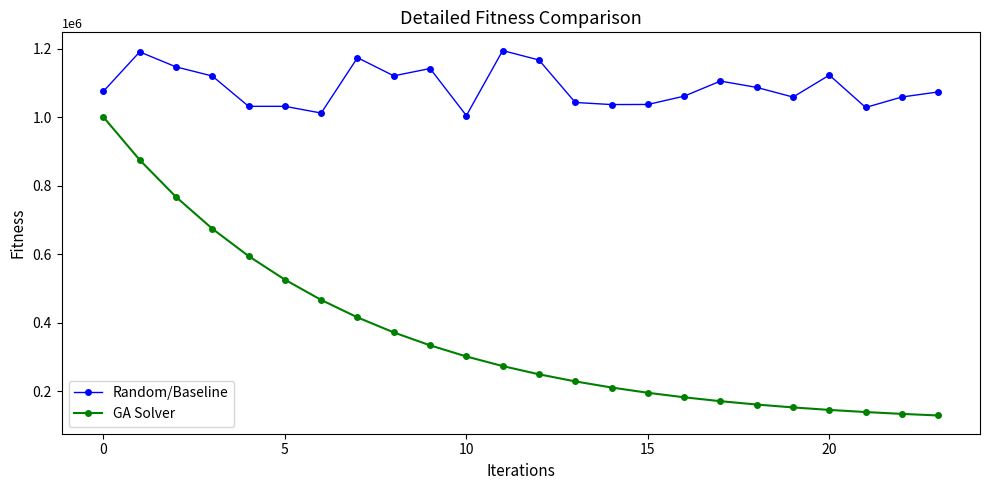

What is the value of the GA Solver point at the 21st from the left?

144808.4